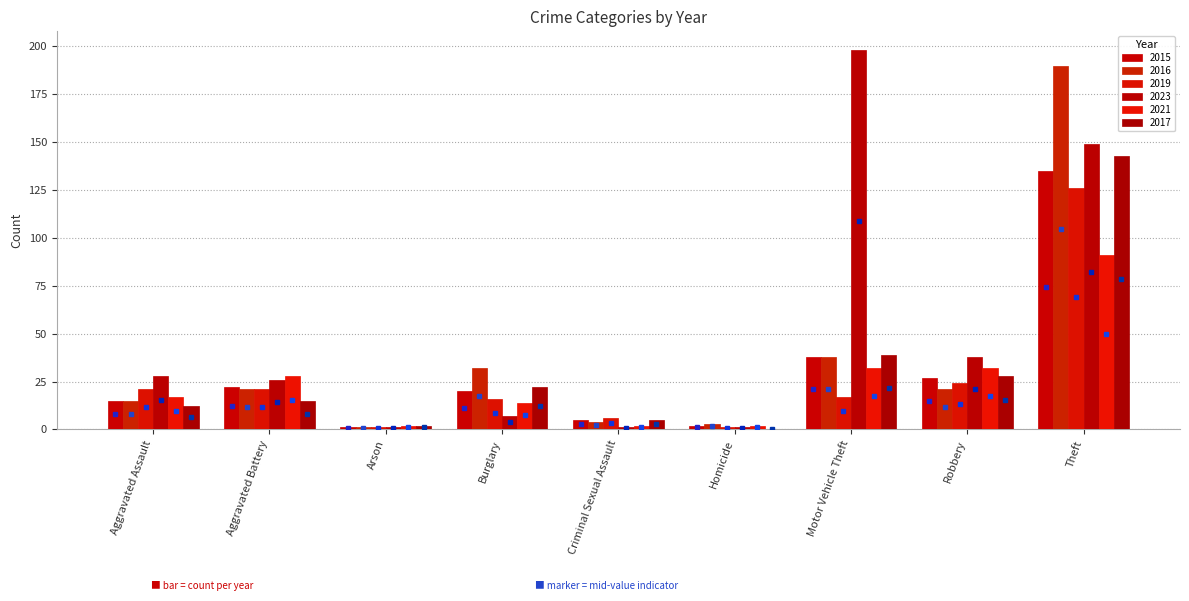

Which series has the largest total across all categories?

2023